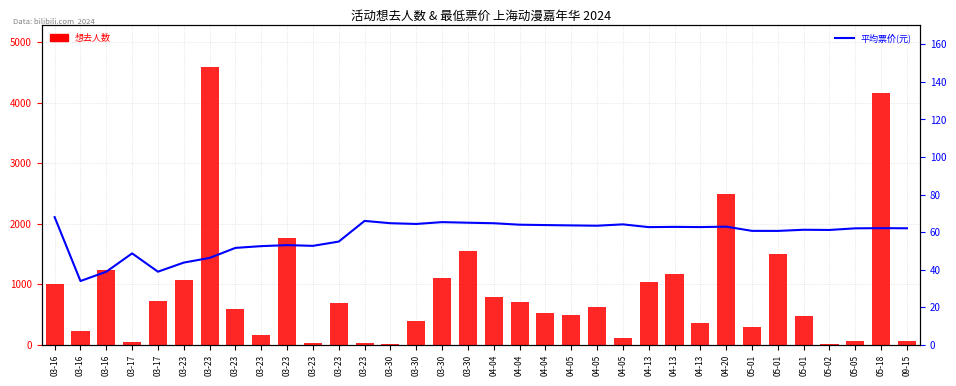

What is the difference between the second highest and second lowest values in the 想去人数 series?

4147.0